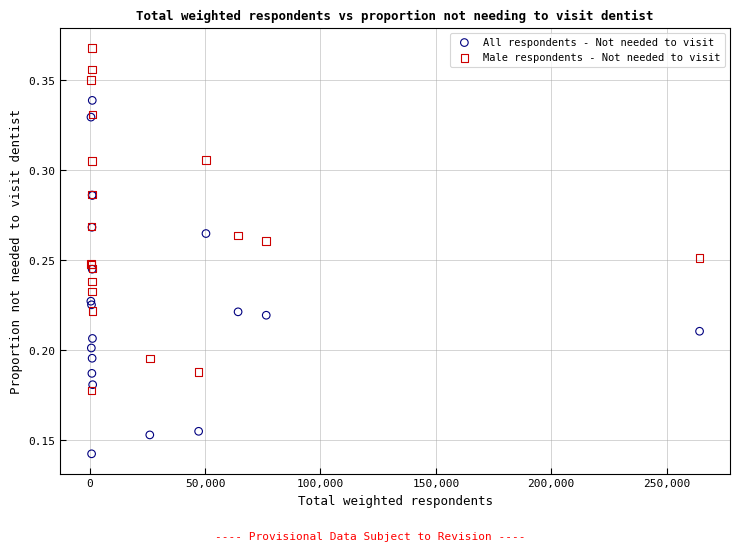

Which series reaches the maximum Y coordinate?

Male respondents - Not needed to visit